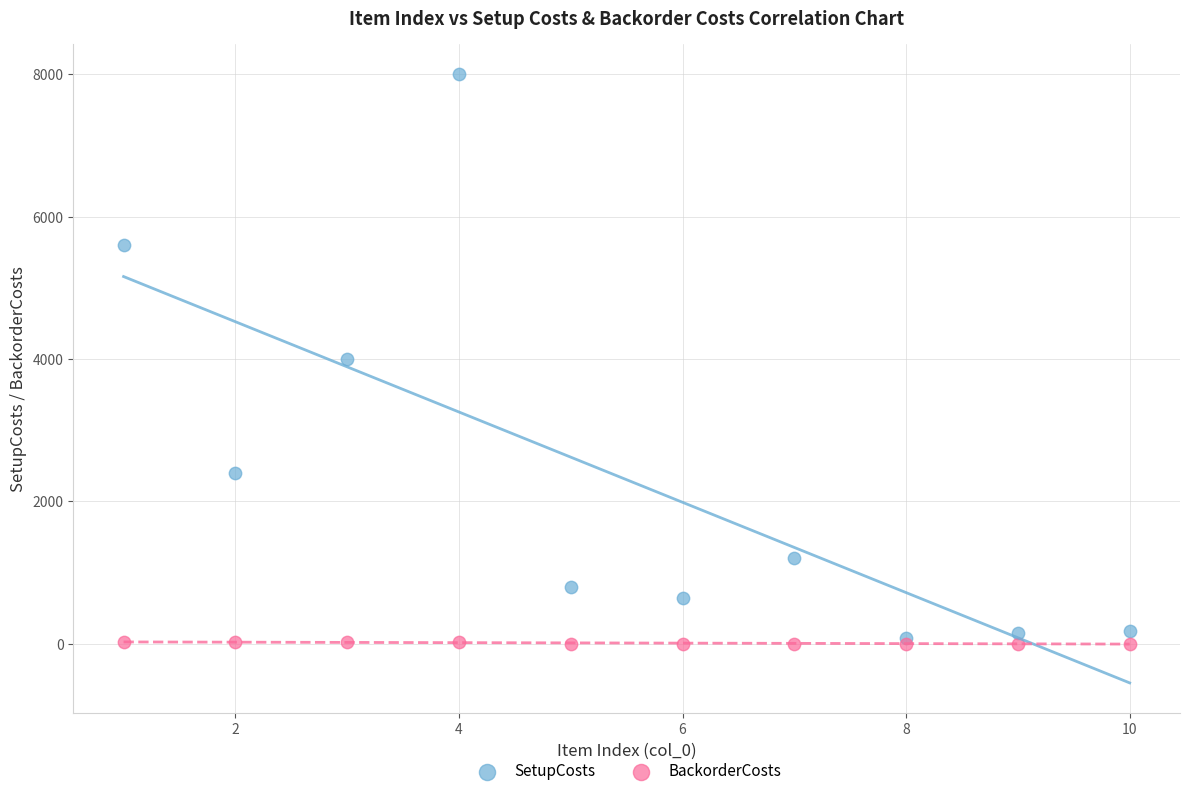

Which series has the widest spread of Y values?

SetupCosts